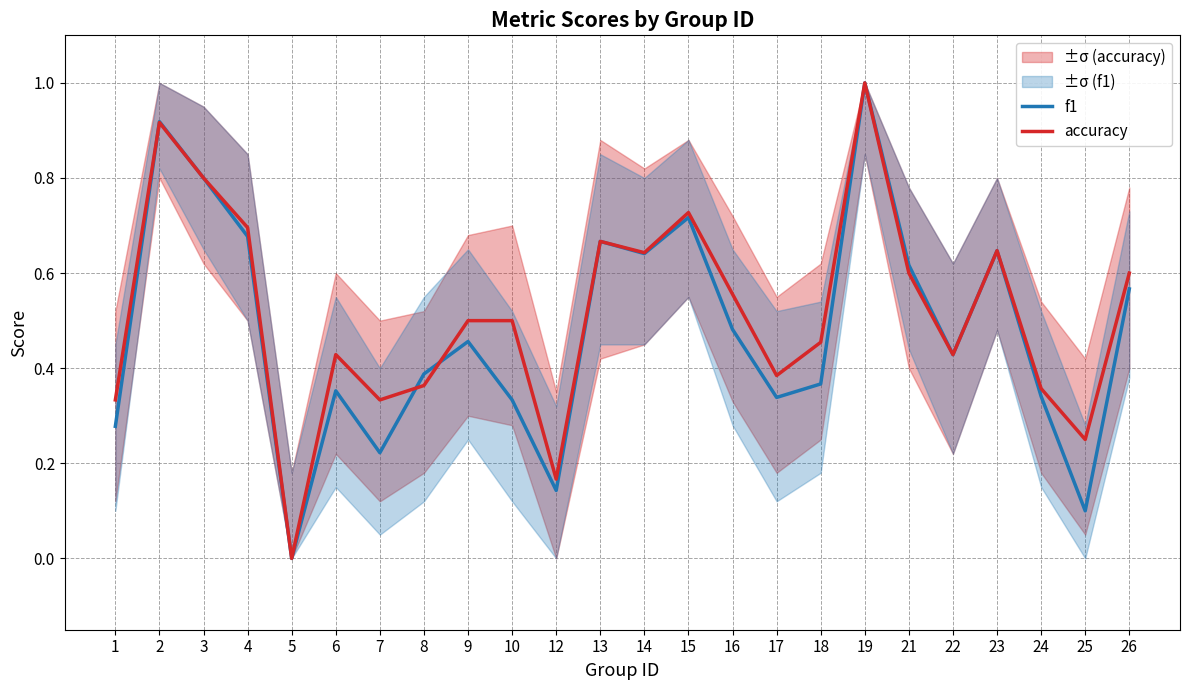

How many times do accuracy and f1 cross each other?

3